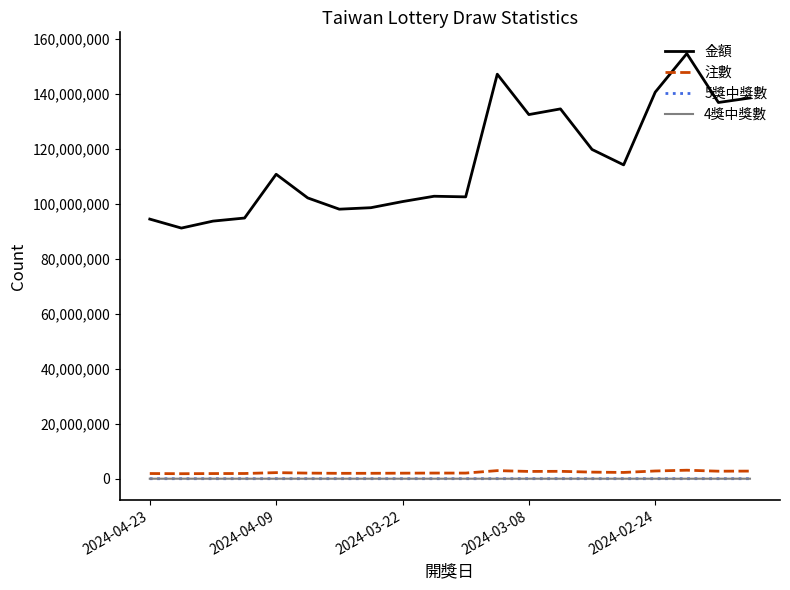

True or false: 金額 and 5獎中獎數 cross at least once.

False